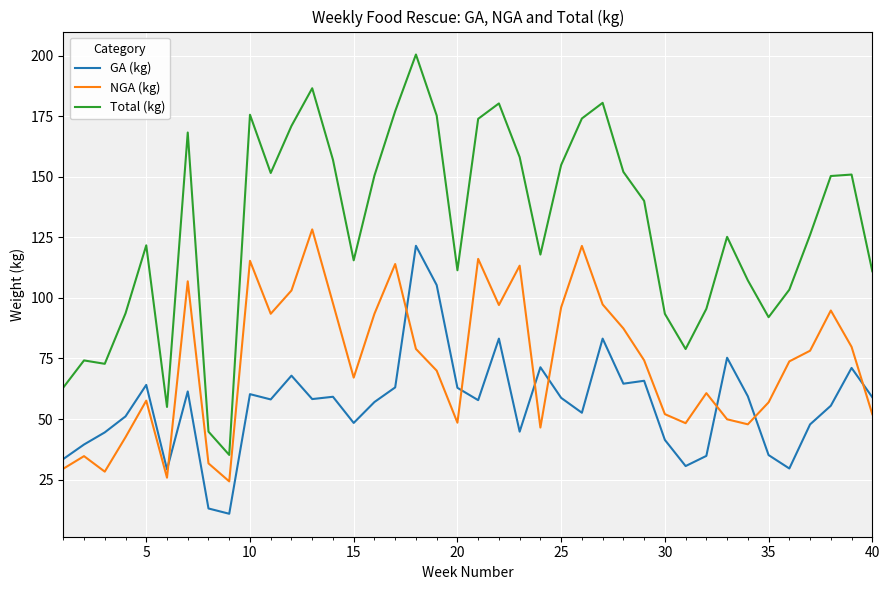

What are all the series names shown in the legend?

GA (kg), NGA (kg), Total (kg)